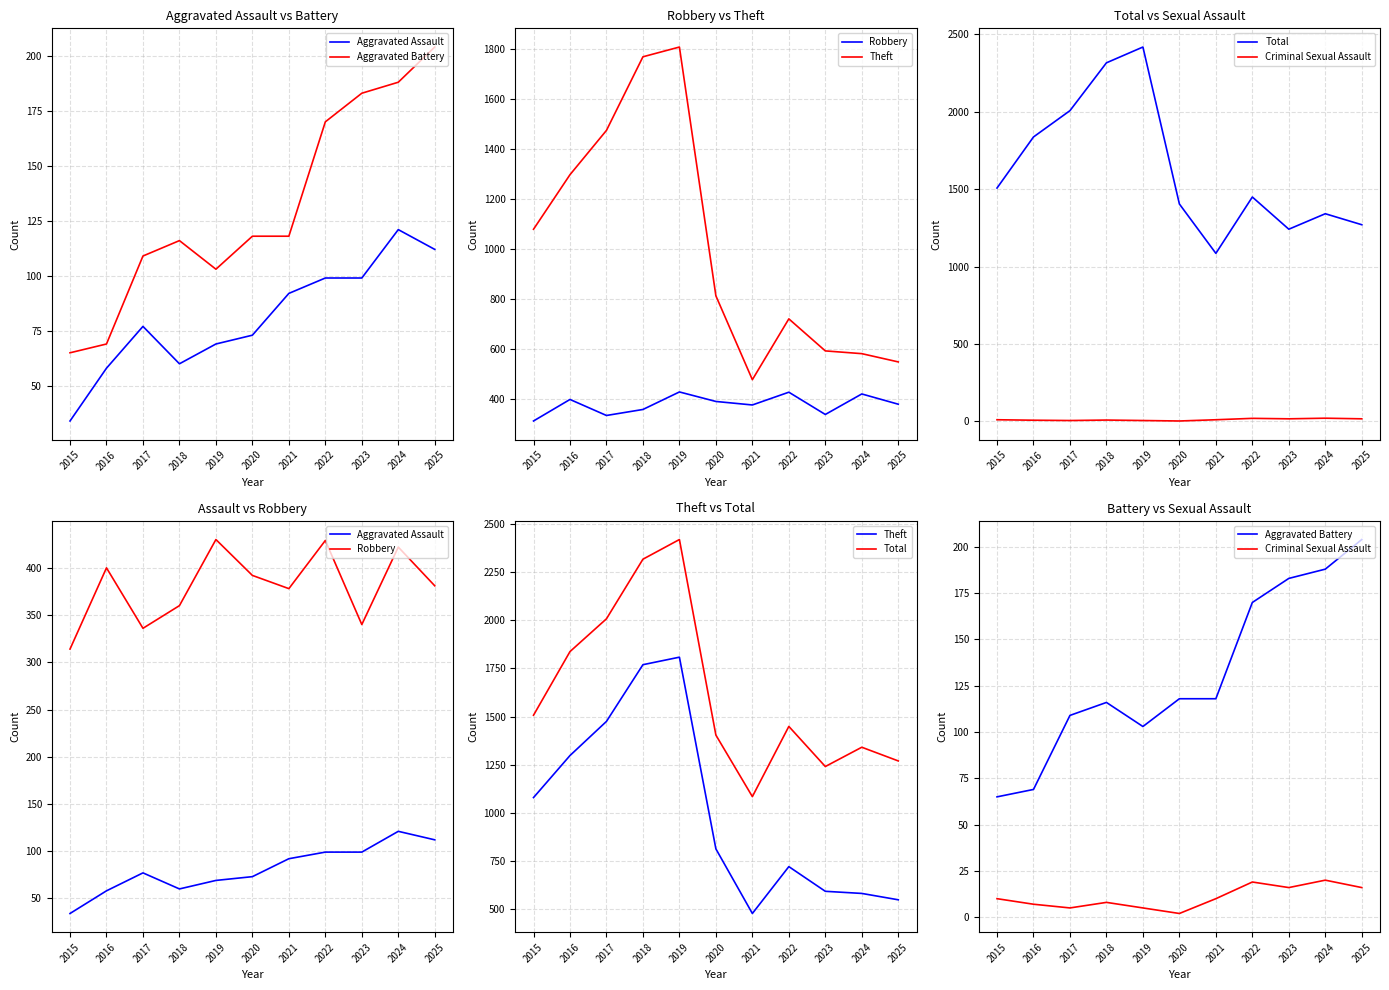

The Theft series shows 594 at 2023. True or false?

True